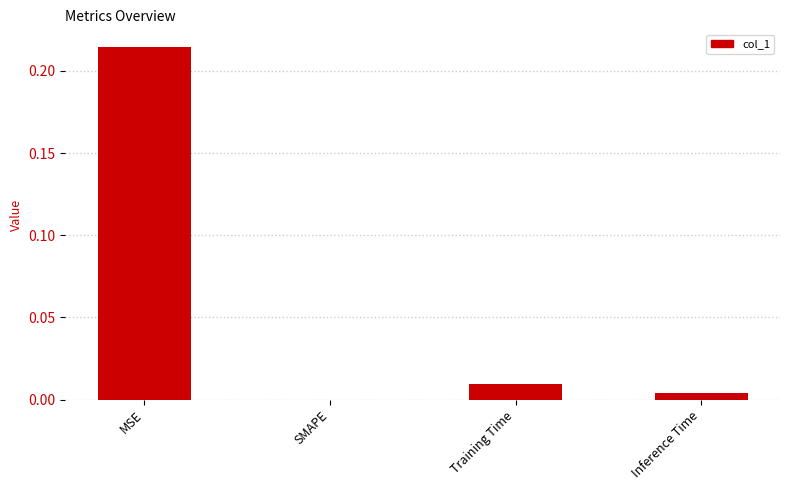

What is the change in value from MSE to Training Time?

-0.2